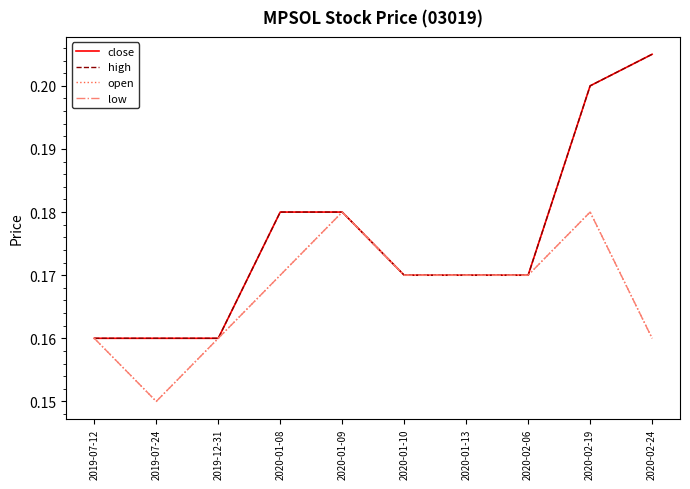

What is the label of the 2nd point from the left?

2019-07-24